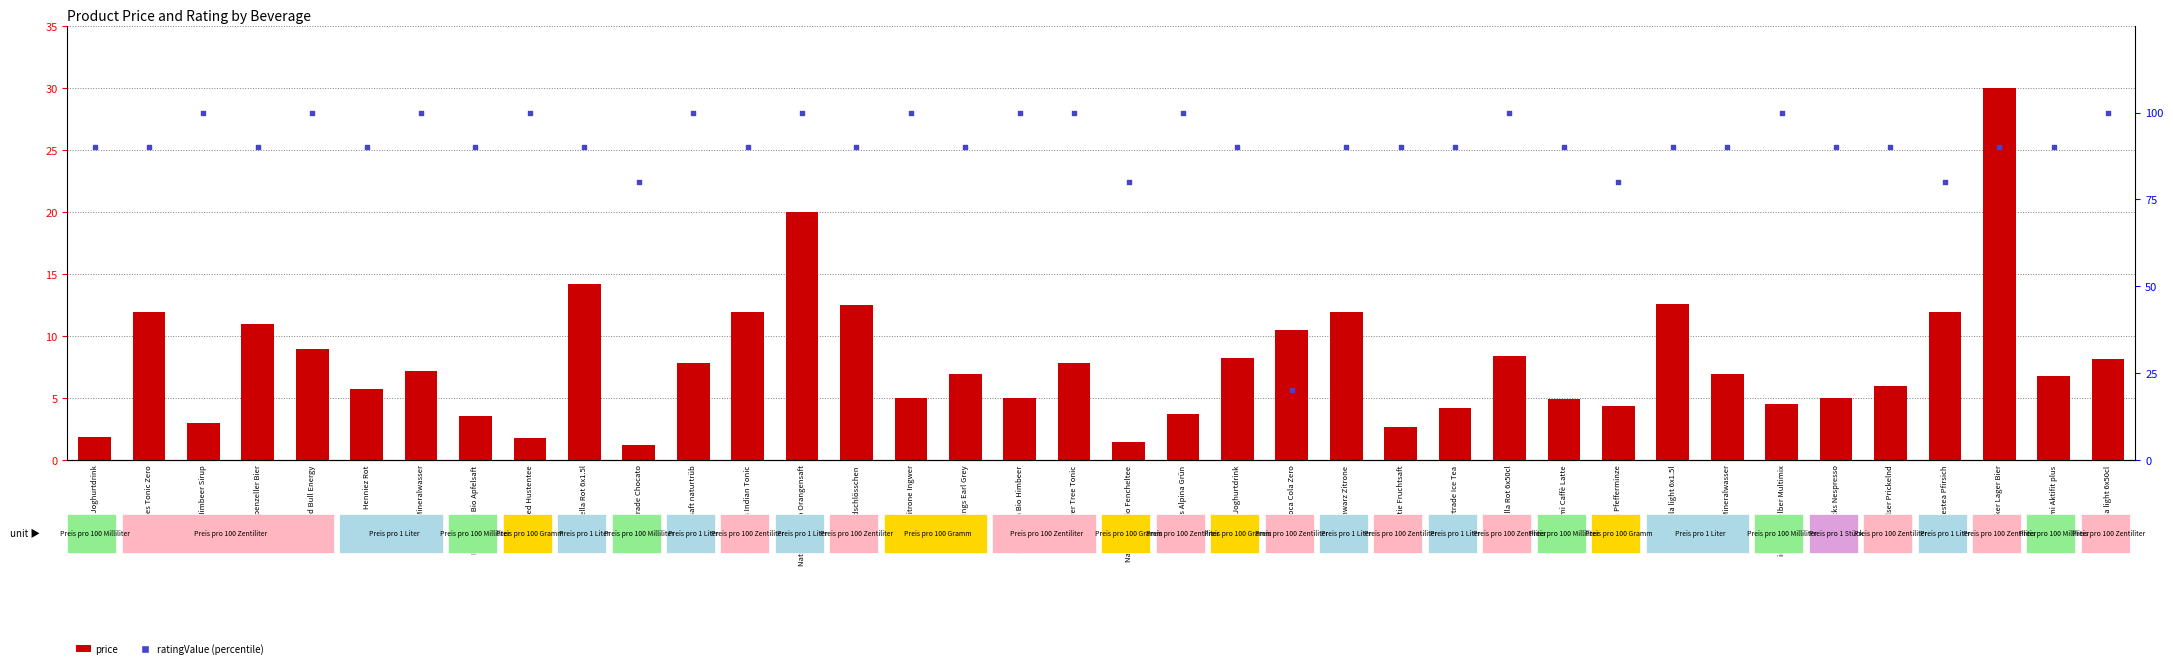

Which series has the largest total across all categories?

ratingValue